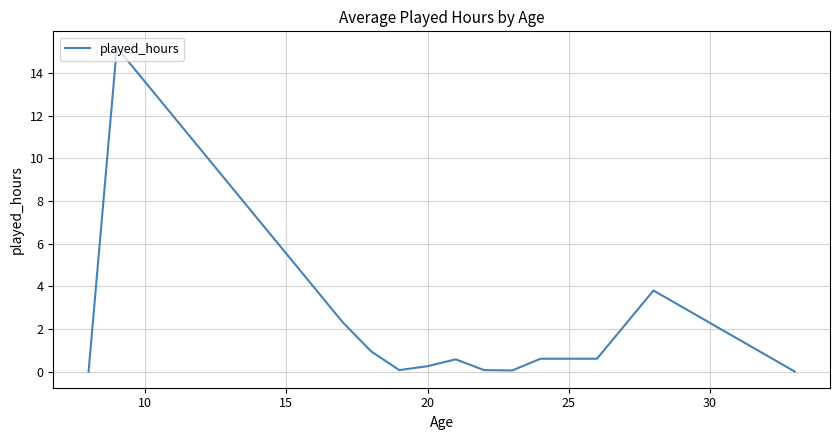

What is the difference between the maximum and minimum values?

15.2